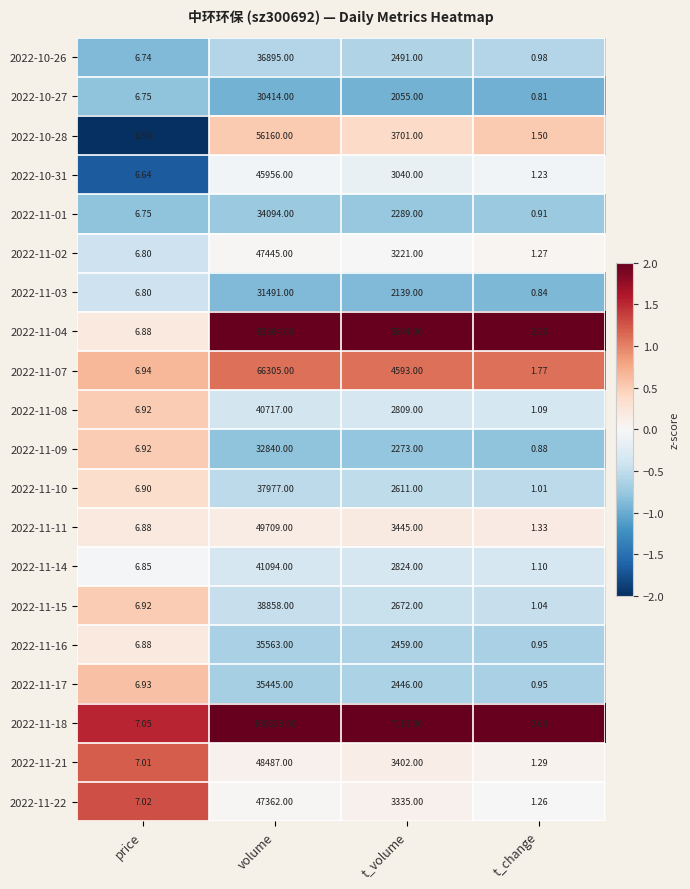

At which label is 2022-11-02 closest to 23723?

t_volume